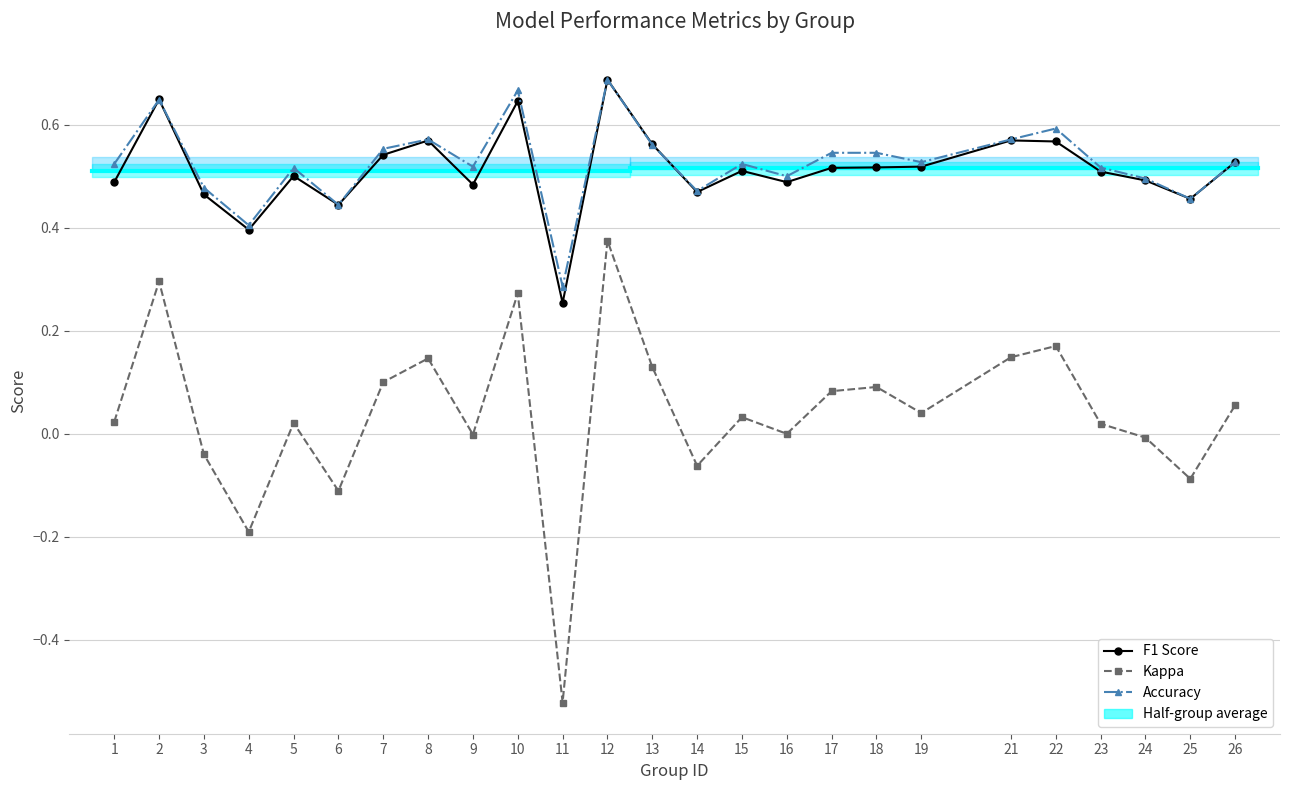

At which category is the sum across all series the highest?

12